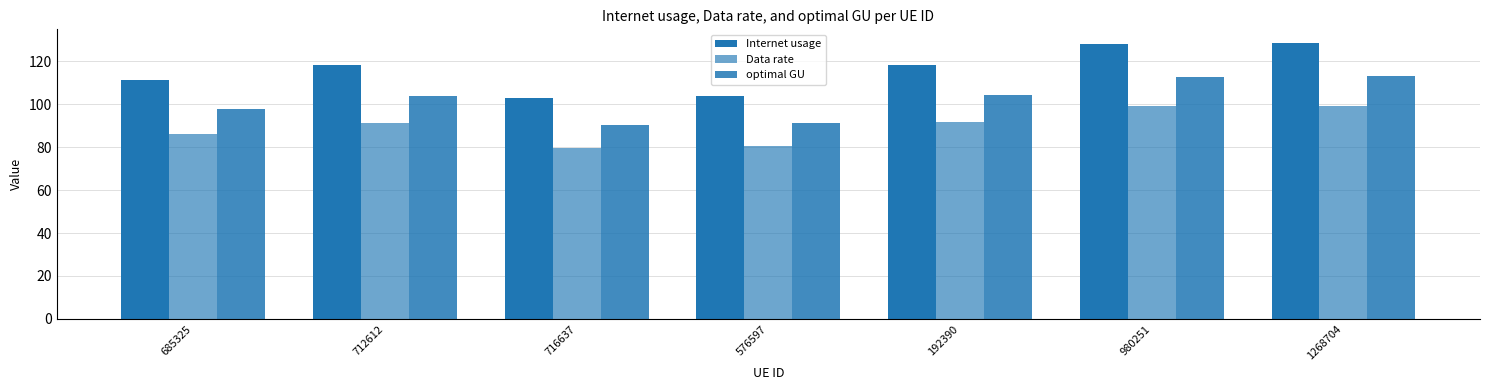

What is the label of the 1st bar from the right?

1268704